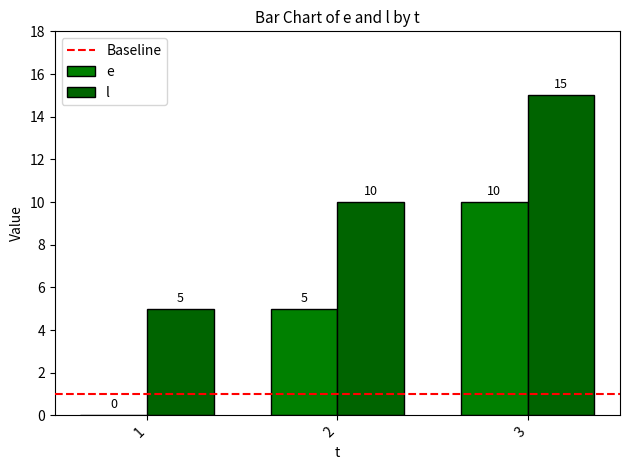

At how many categories does at least one series exceed 7?

2